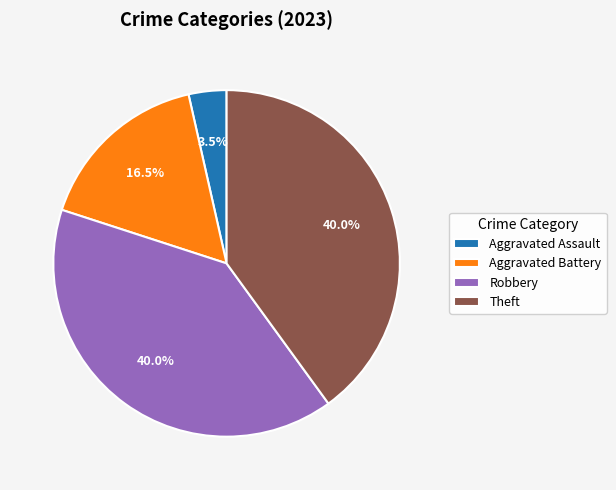

Does Robbery represent more than half of the total?

No